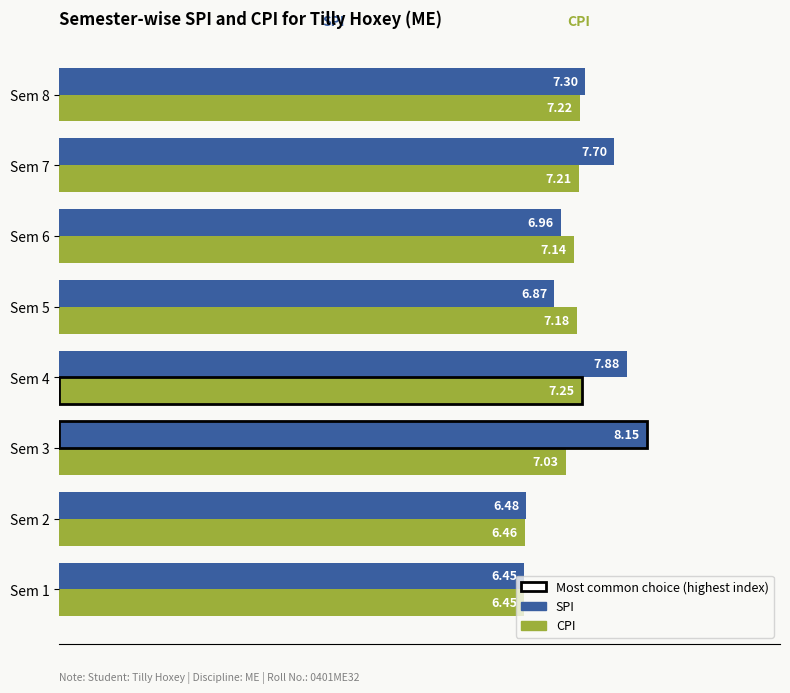

Is it true that SPI equals 6.5 at Sem 1?

True